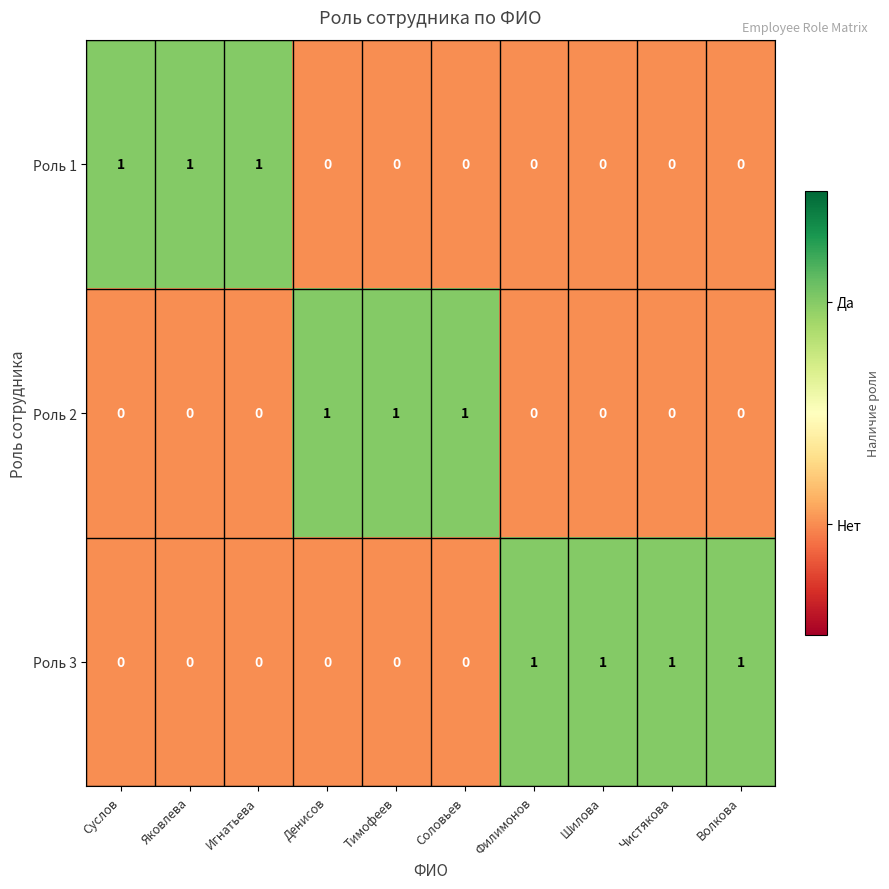

Count the number of categories in the chart.

10